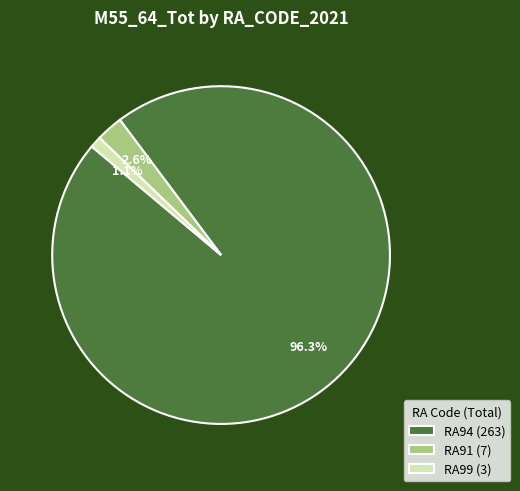

What is the largest slice in the pie chart?

RA94 (263)